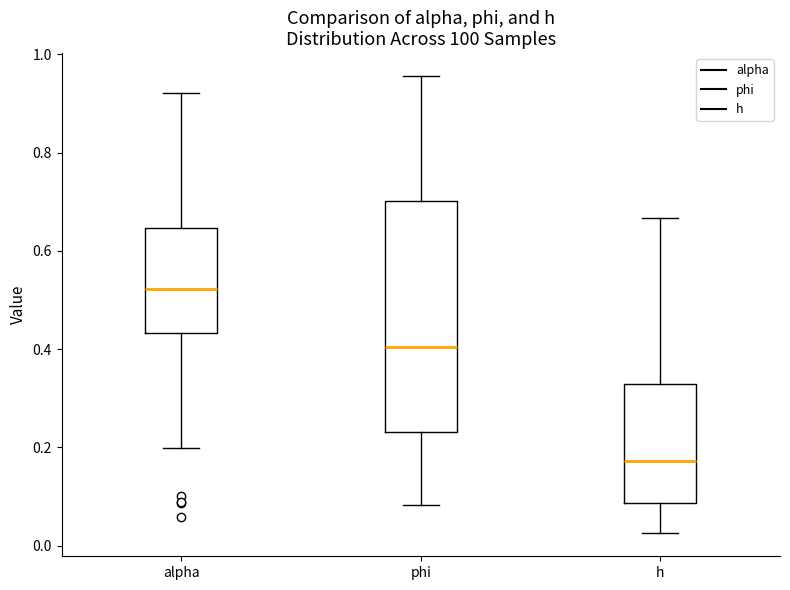

Reading left to right, transcribe this box plot: for each box, give where its median line is, the range the box spans, and where its two whiskers end, as read against the y-axis. The values are not printed on the chart, so give them approximately, as read against the axis.

alpha: median 0.52, box 0.44 to 0.64, whiskers 0.20 to 0.92
phi: median 0.40, box 0.24 to 0.70, whiskers 0.08 to 0.96
h: median 0.18, box 0.08 to 0.32, whiskers 0.02 to 0.66